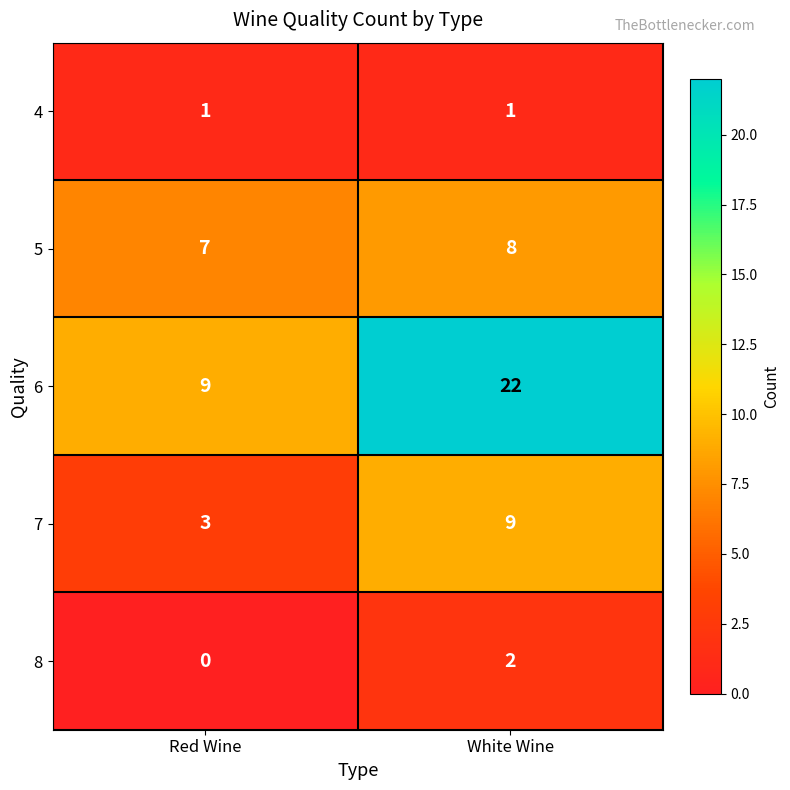

How many categories are shown in the chart?

2